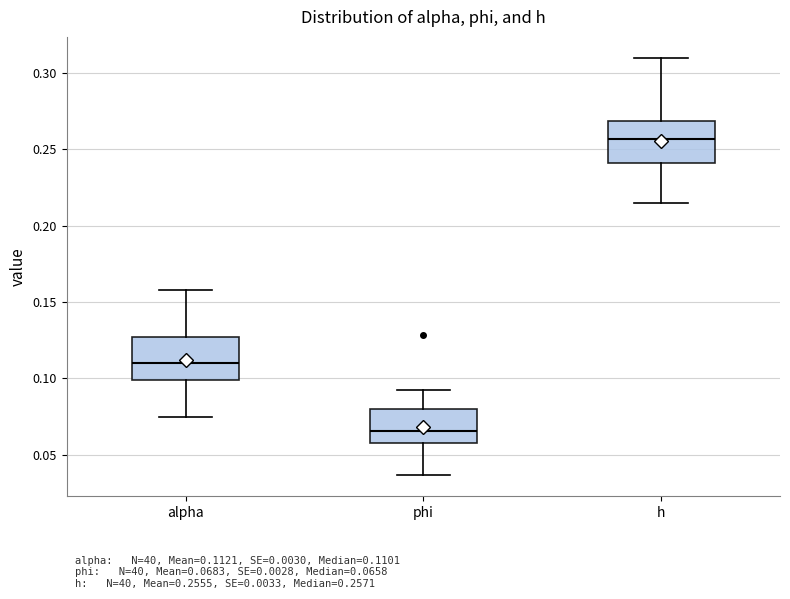

Reading left to right, transcribe this box plot: for each box, give where its median line is, the range the box spans, and where its two whiskers end, as read against the y-axis. The values are not printed on the chart, so give them approximately, as read against the axis.

alpha: median 0.110, box 0.100 to 0.125, whiskers 0.075 to 0.160
phi: median 0.065, box 0.060 to 0.080, whiskers 0.035 to 0.095
h: median 0.255, box 0.240 to 0.270, whiskers 0.215 to 0.310